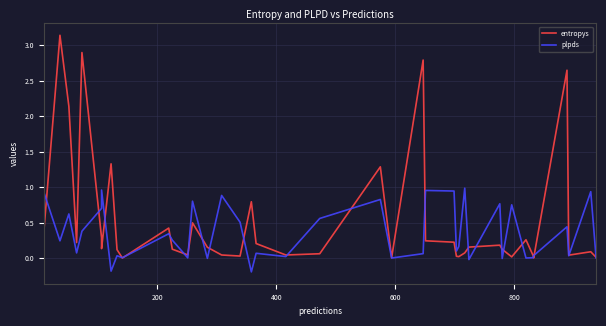

Which series has the largest total across all categories?

entropys